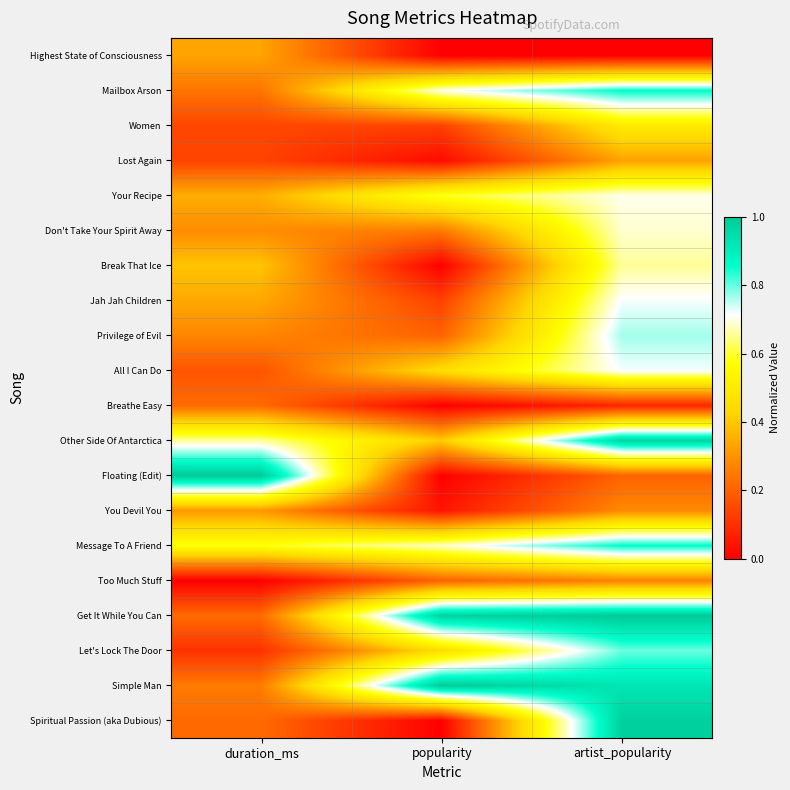

At which category is the sum across all series the highest?

artist_popularity